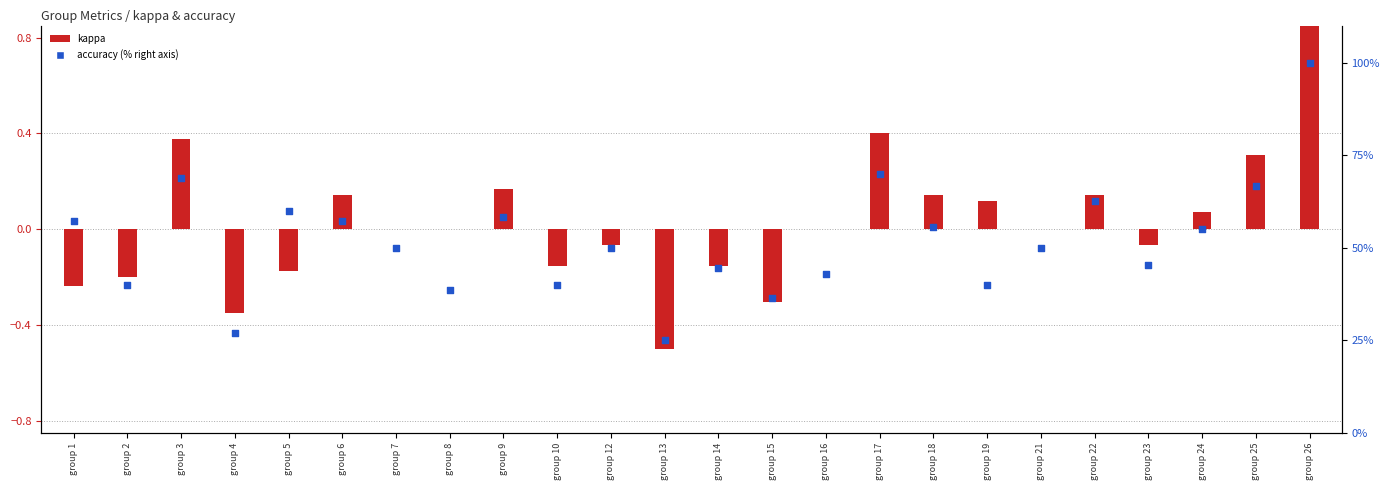

Which series contains the highest Y value?

accuracy